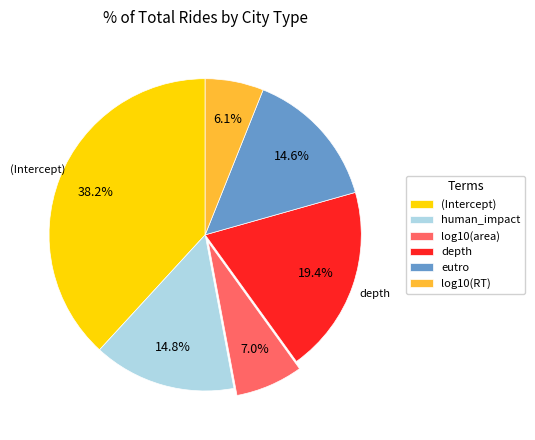

To the nearest percent, what portion does human_impact represent?

15%